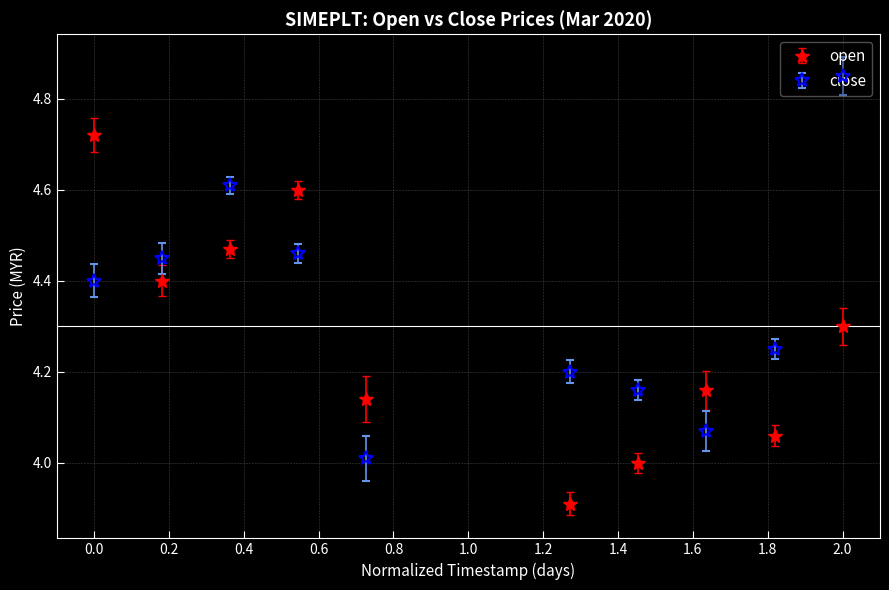

List the series in order of their overall mean, highest first.

close, open